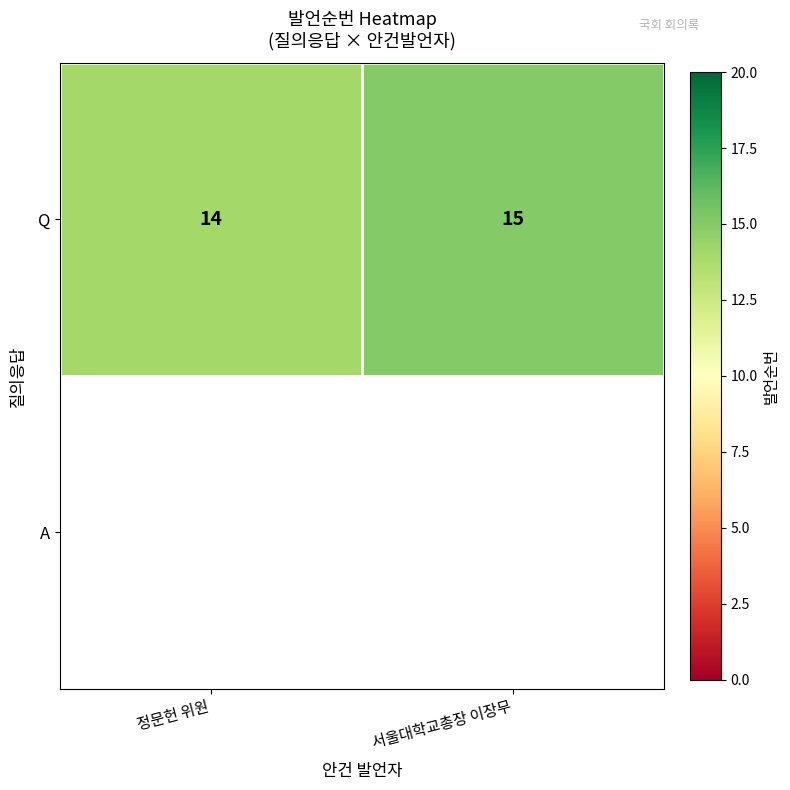

Count the number of data series in this chart.

1